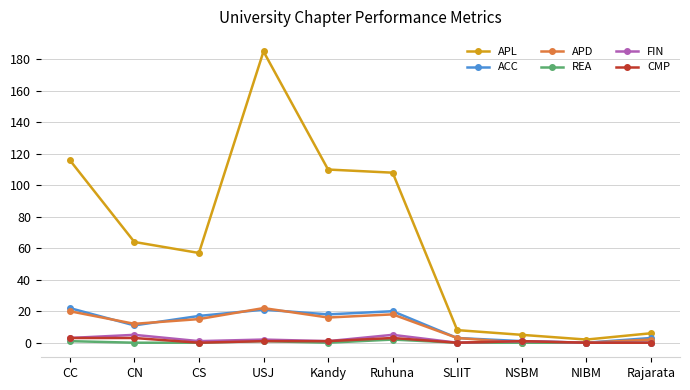

At which category is the sum across all series the highest?

USJ